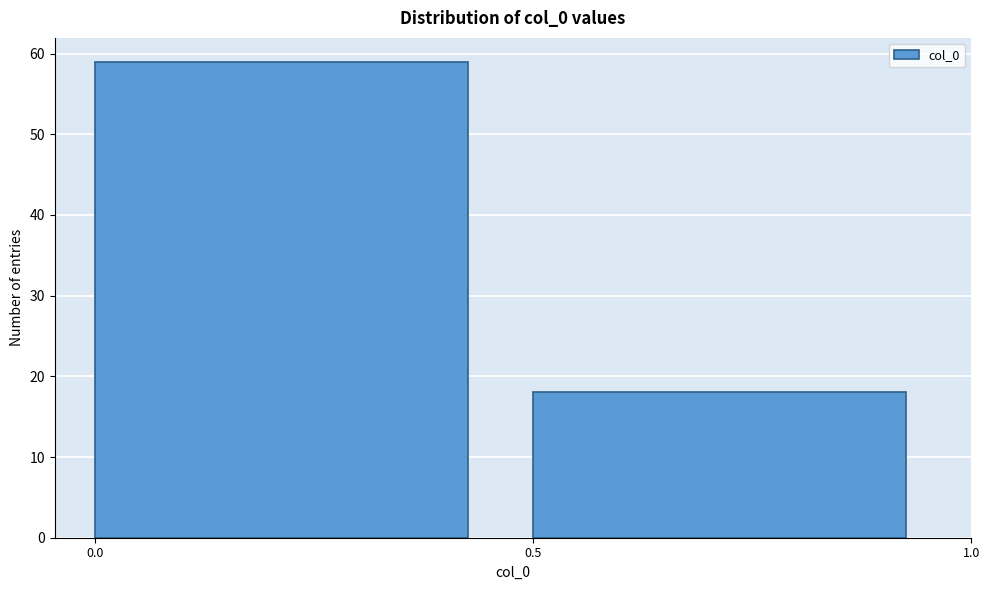

Reading left to right, list every bar in this chart as the range it spans on the x-axis followed by its height. The values are not printed on the chart, so give them approximately, as read against the axis.

0.0 to 0.5: 59
0.5 to 1.0: 18